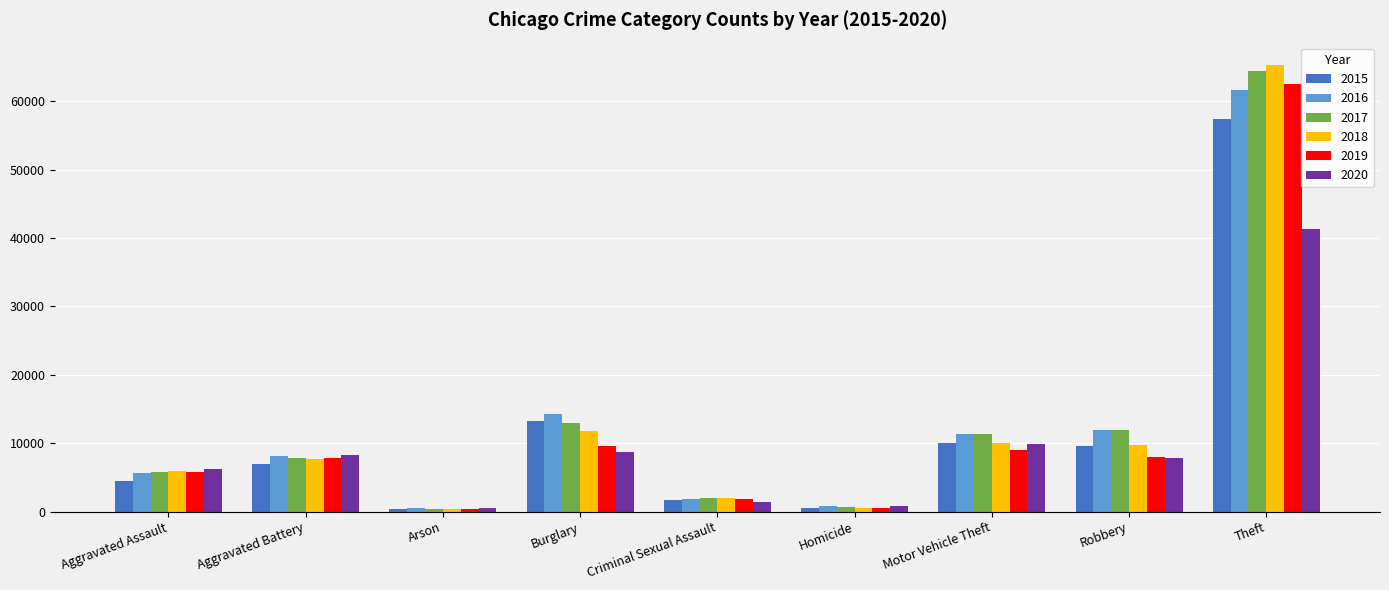

Is the value of 2016 at Homicide greater than the value of 2018 at Aggravated Battery?

No